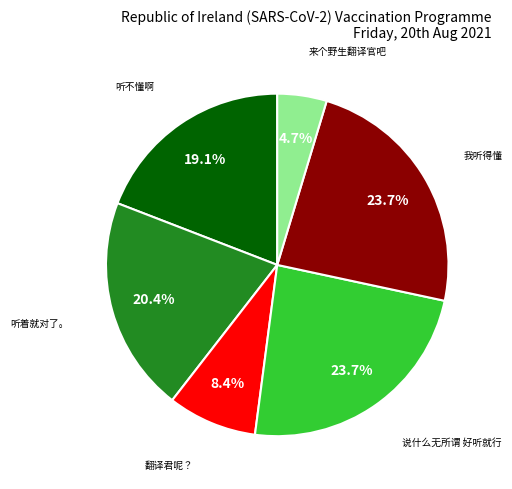

How many segments does this pie chart have?

6